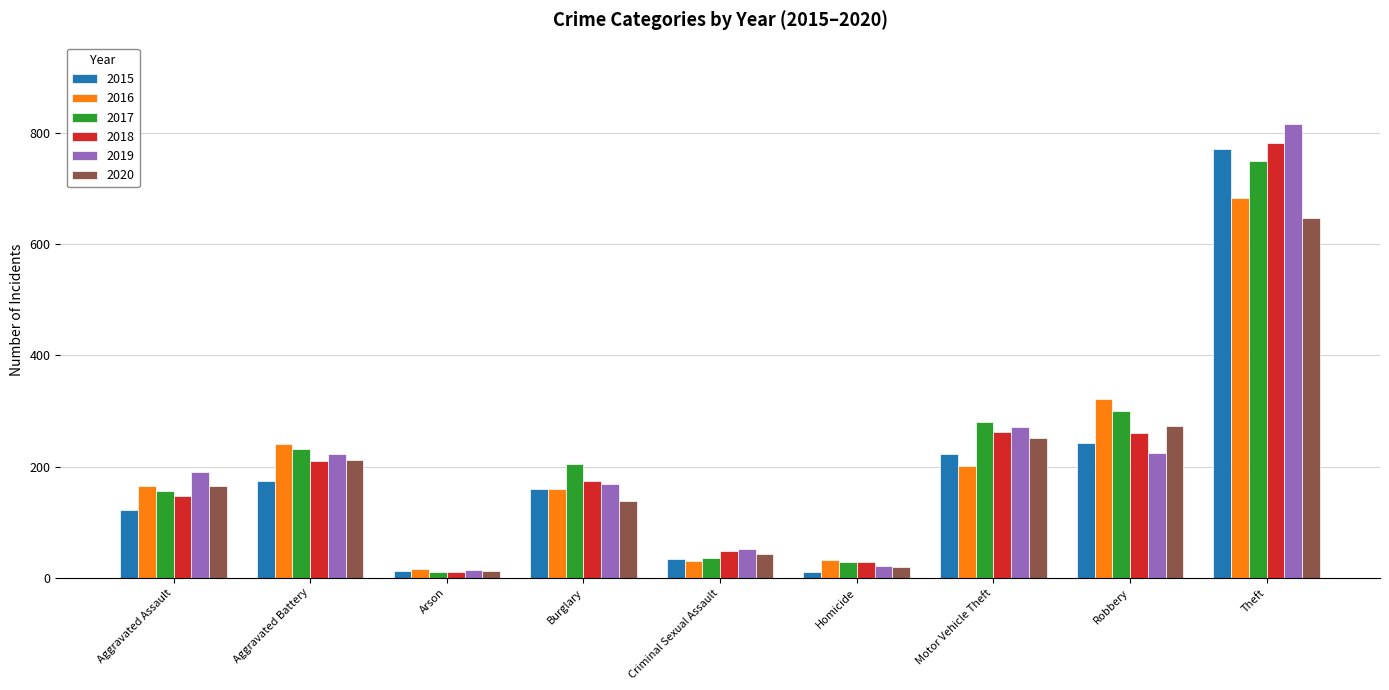

What is the label of the 9th bar from the left?

Theft